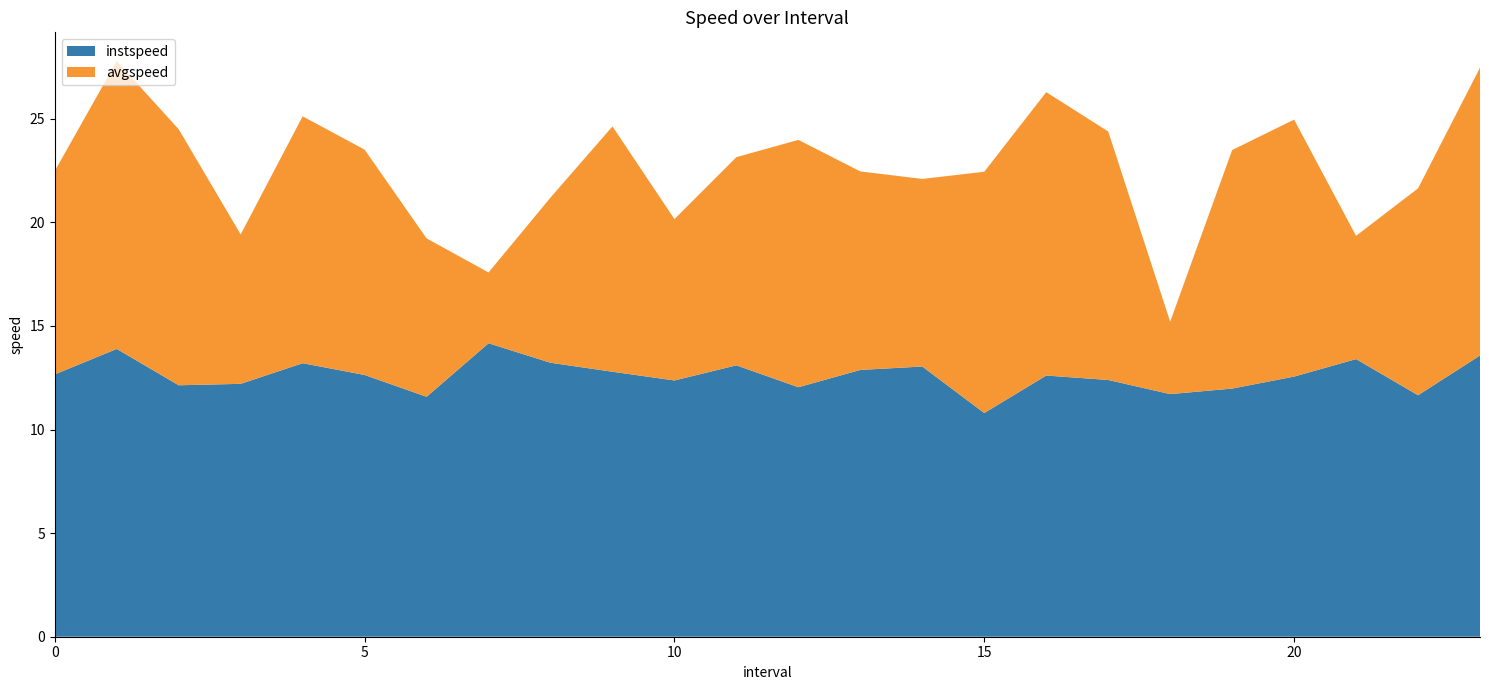

Reading left to right, extract all data points from this chart.

instspeed: 0.0=12.7	1.0=13.9	2.0=12.1	3.0=12.2	4.0=13.2	5.0=12.6	6.0=11.6	7.0=14.2	8.0=13.2	9.0=12.8	10.0=12.4	11.0=13.1	12.0=12.0	13.0=12.9	14.0=13.0	15.0=10.8	16.0=12.6	17.0=12.4	18.0=11.7	19.0=12.0	20.0=12.6	21.0=13.4	22.0=11.7	23.0=13.6
avgspeed: 0.0=9.8	1.0=13.9	2.0=12.4	3.0=7.2	4.0=11.9	5.0=10.9	6.0=7.6	7.0=3.4	8.0=8.0	9.0=11.8	10.0=7.8	11.0=10.0	12.0=11.9	13.0=9.6	14.0=9.1	15.0=11.6	16.0=13.7	17.0=12.0	18.0=3.5	19.0=11.5	20.0=12.4	21.0=5.9	22.0=10.0	23.0=13.9